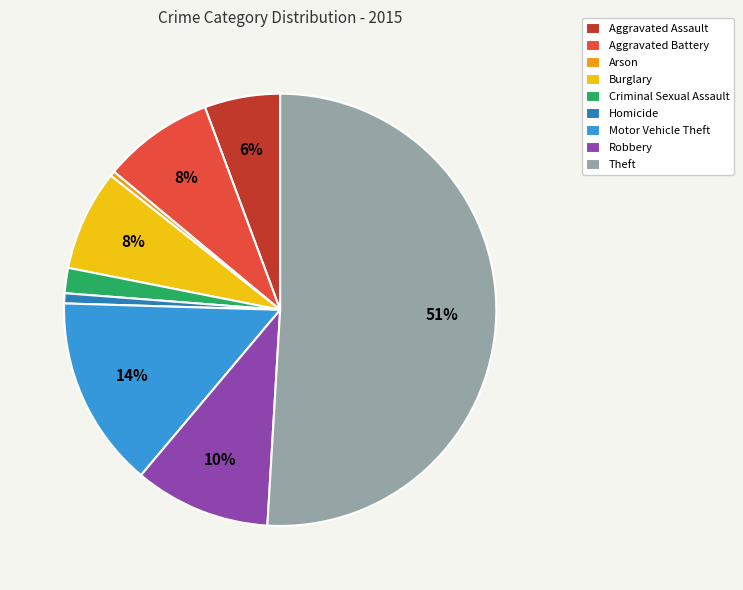

Which slice is the largest?

Theft